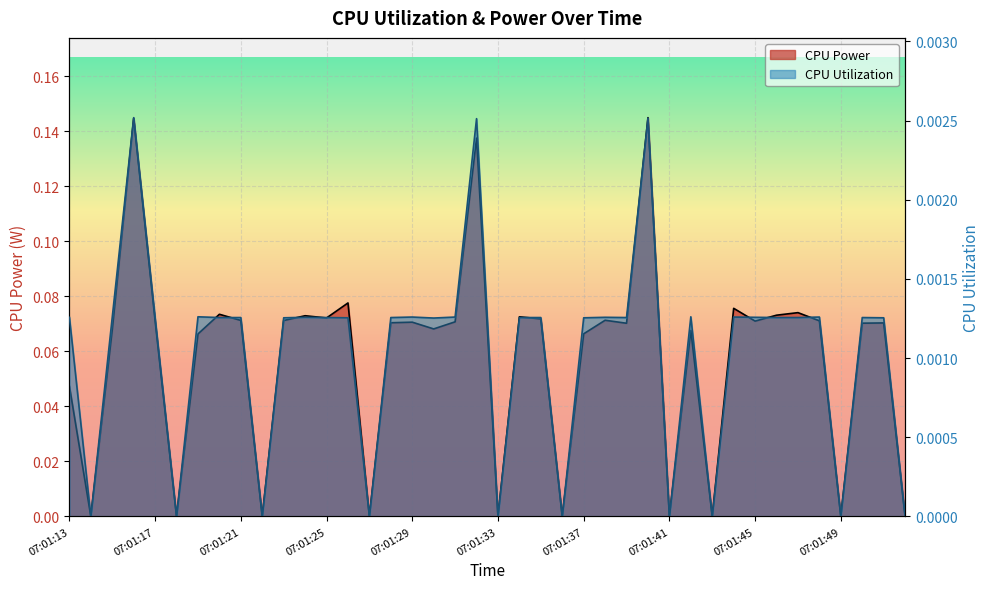

At 07:01:27, list the series in order from smallest to largest.

CPU Power, CPU Utilization